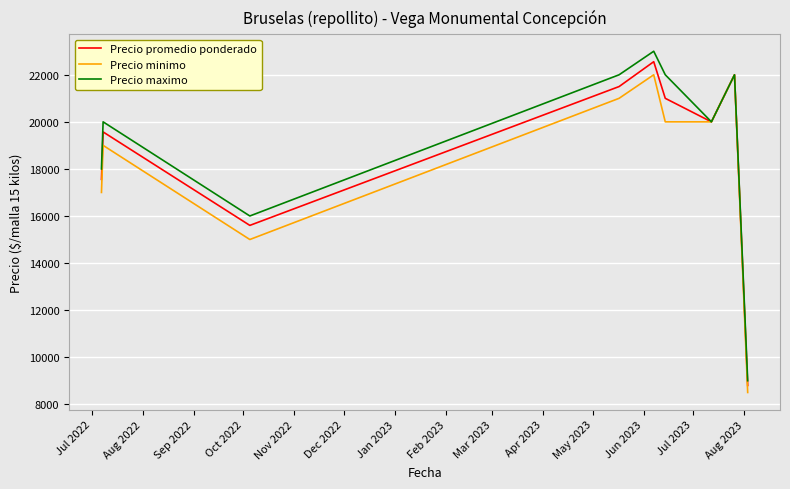

What is the smallest value displayed?

8500